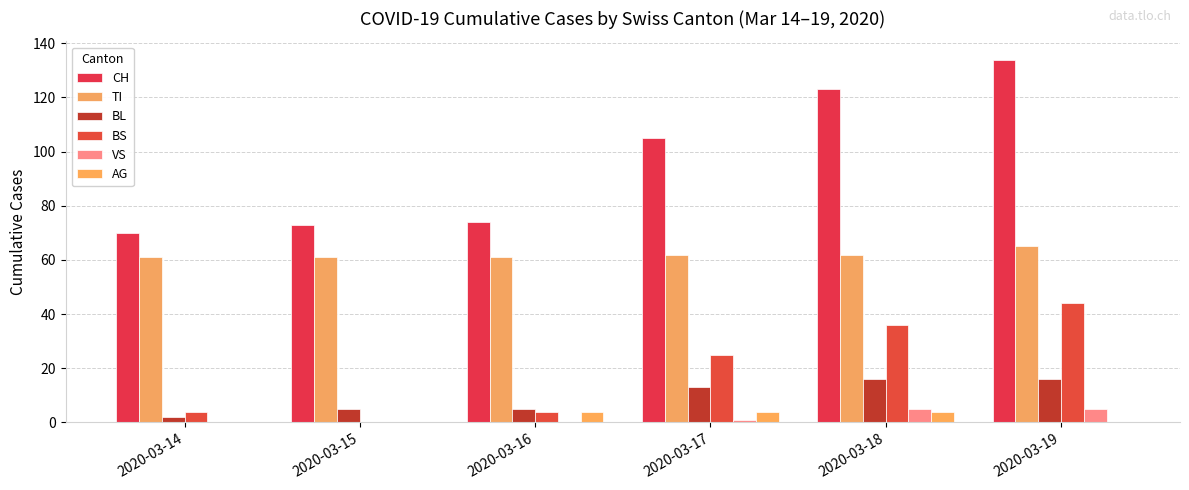

Count the number of data series in this chart.

6